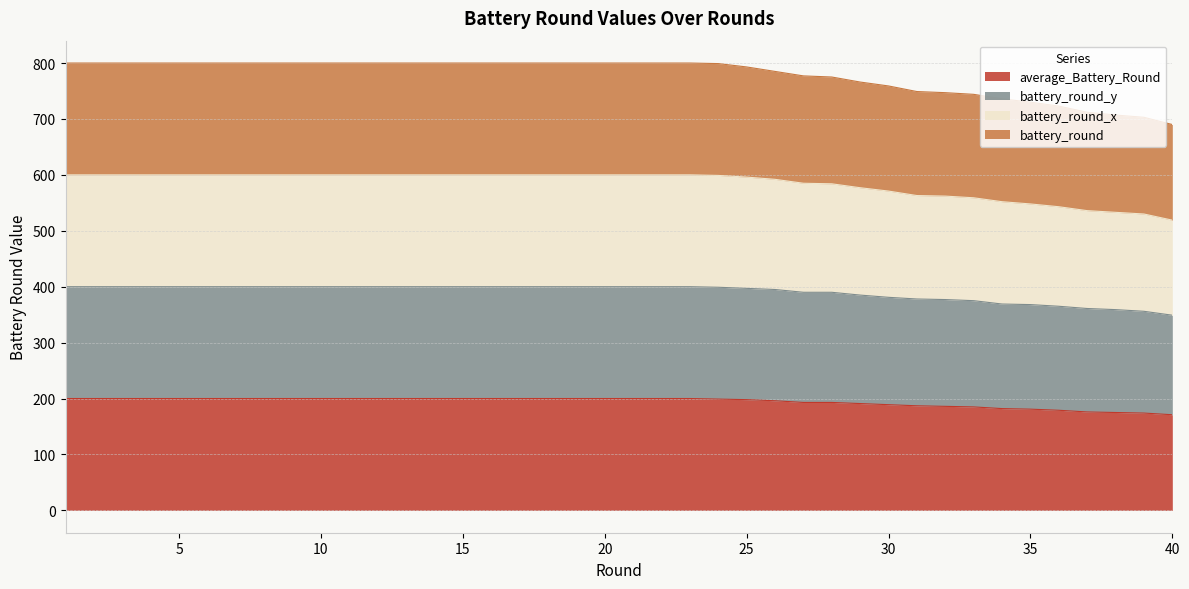

The battery_round_x series shows 726 at 38. True or false?

False